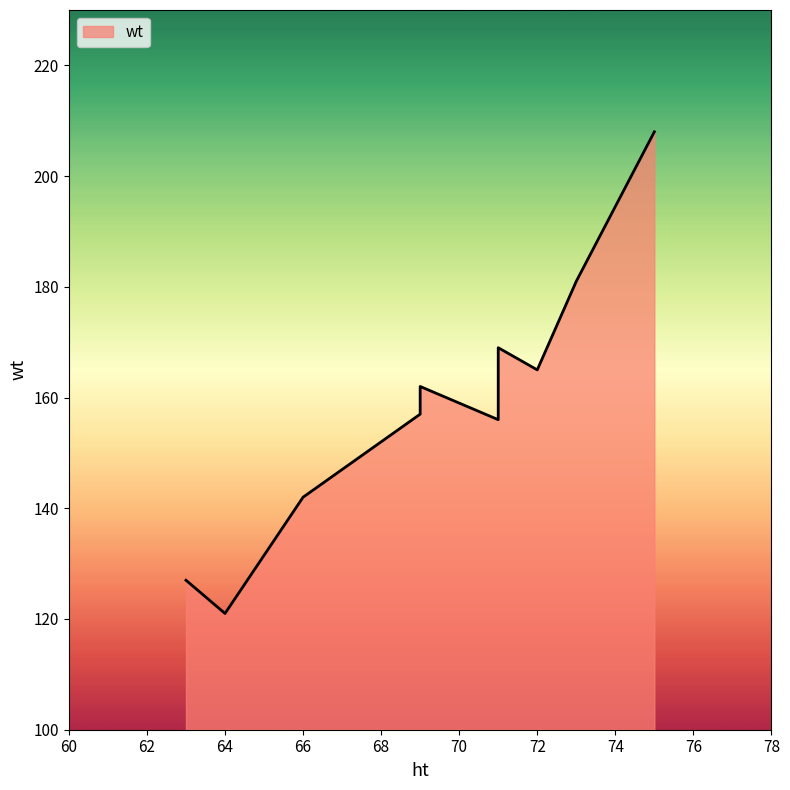

Which category has the highest value across all series?

75